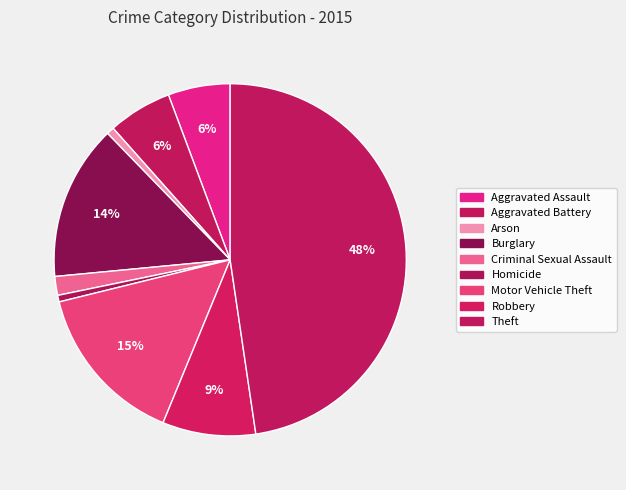

Is it true that Burglary is 5% of the pie?

False